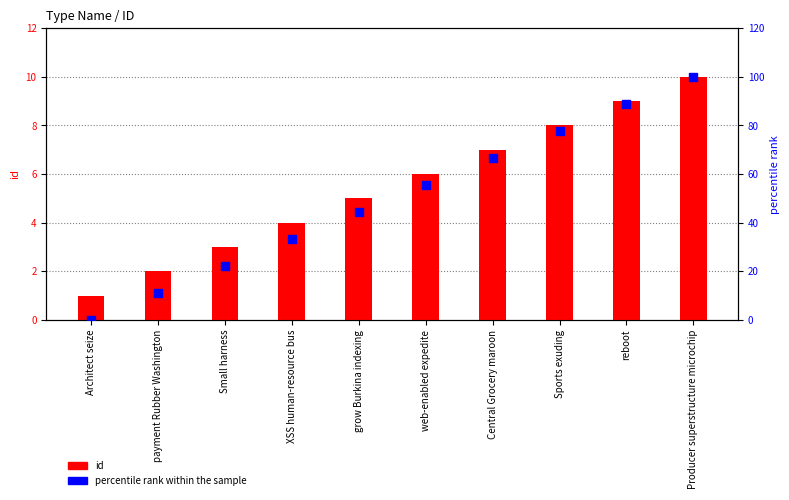

Which series contains the highest Y value?

percentile rank within the sample